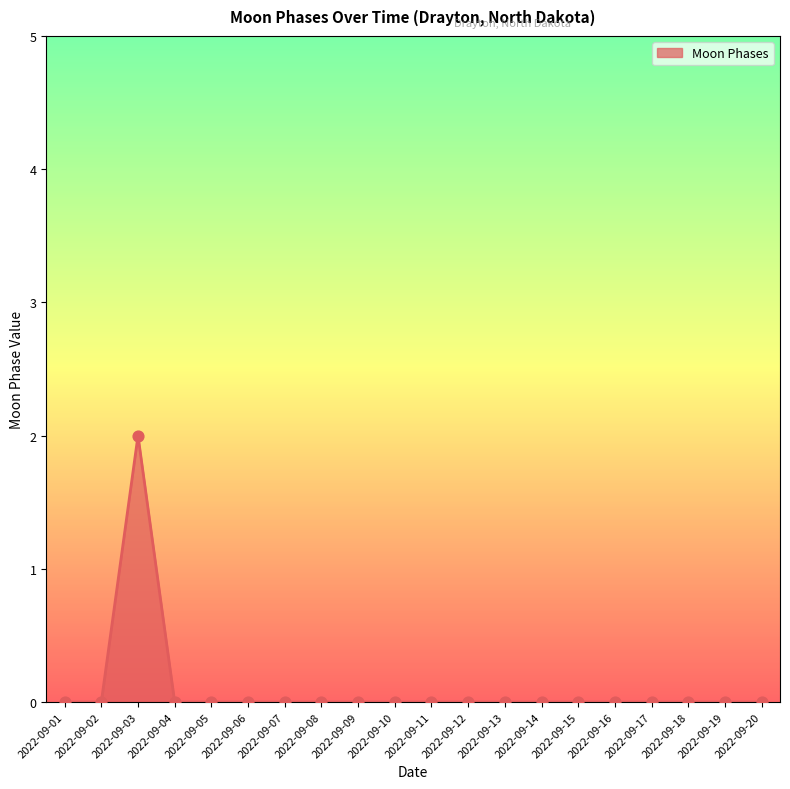

The chart shows a value of 0 at 2022-09-06. True or false?

True